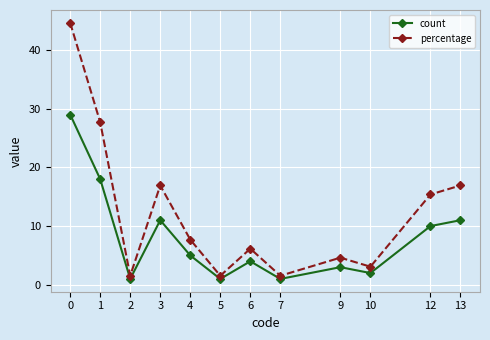

What is the lowest value of the count series?

1.0